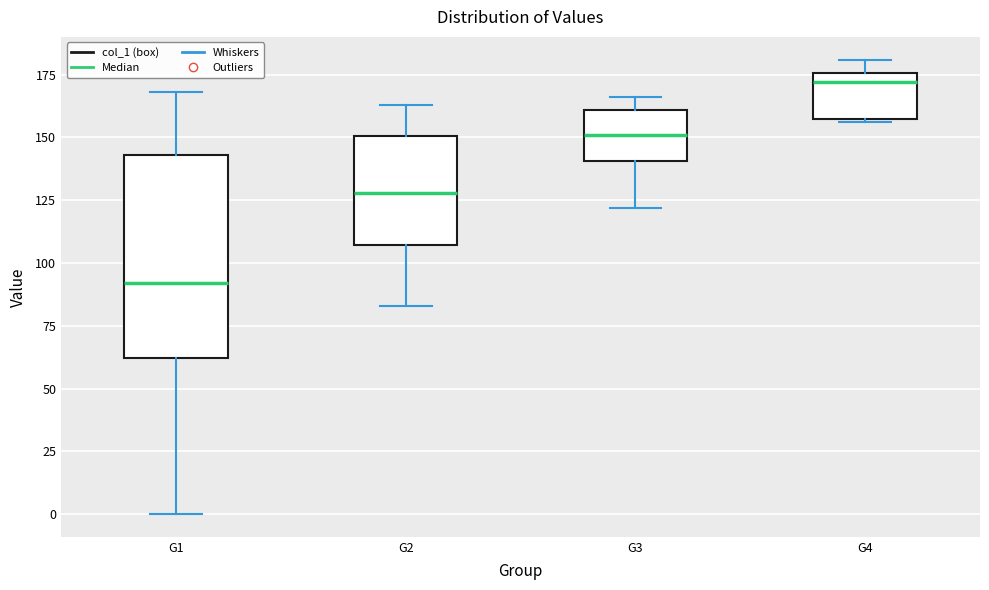

Where does the lower whisker of the box for G3 end on the y-axis? The values are not printed on the chart, so give them approximately, as read against the axis.

120